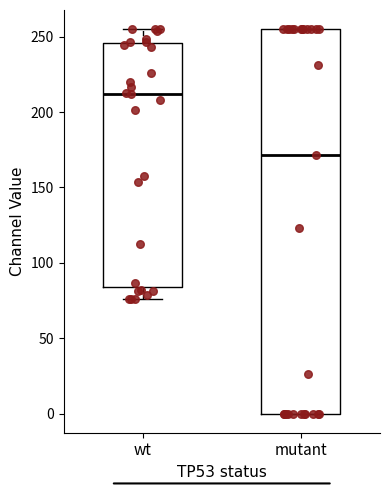

Reading left to right, read every box against the y-axis: the position of its median line, the range the box covers, and the ends of its whiskers. The values are not printed on the chart, so give them approximately, as read against the axis.

wt: median 210, box 85 to 245, whiskers 75 to 255
mutant: median 170, box 0 to 255, whiskers 0 to 255